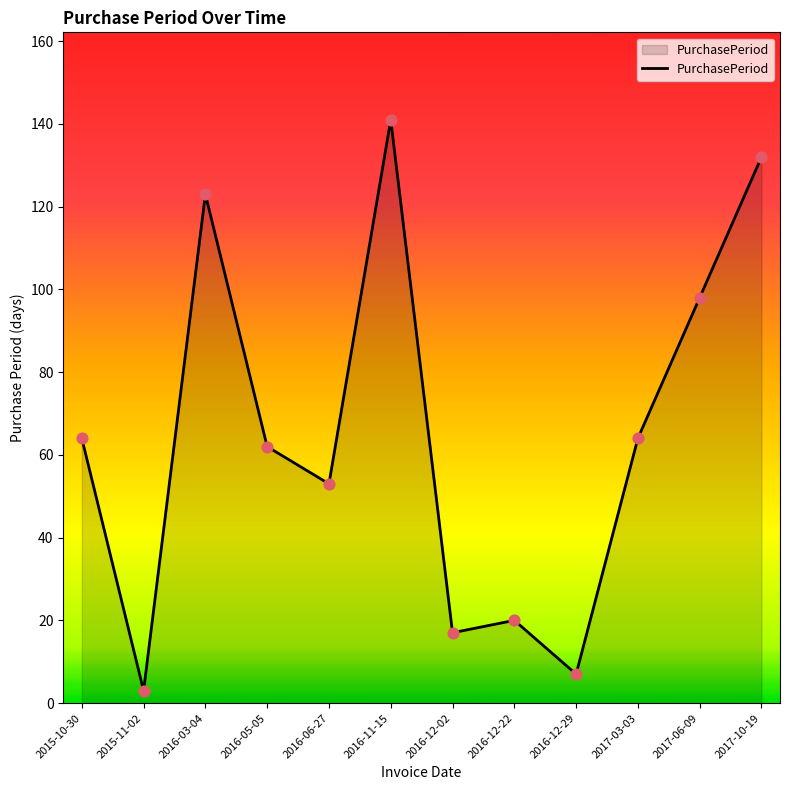

Which has a higher value, 2016-12-29 or 2016-11-15?

2016-11-15